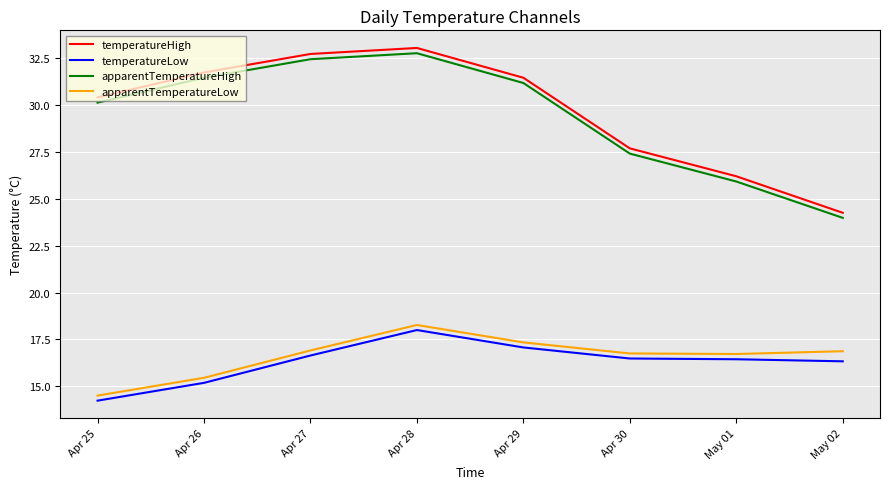

What are all the series names shown in the legend?

temperatureHigh, temperatureLow, apparentTemperatureHigh, apparentTemperatureLow